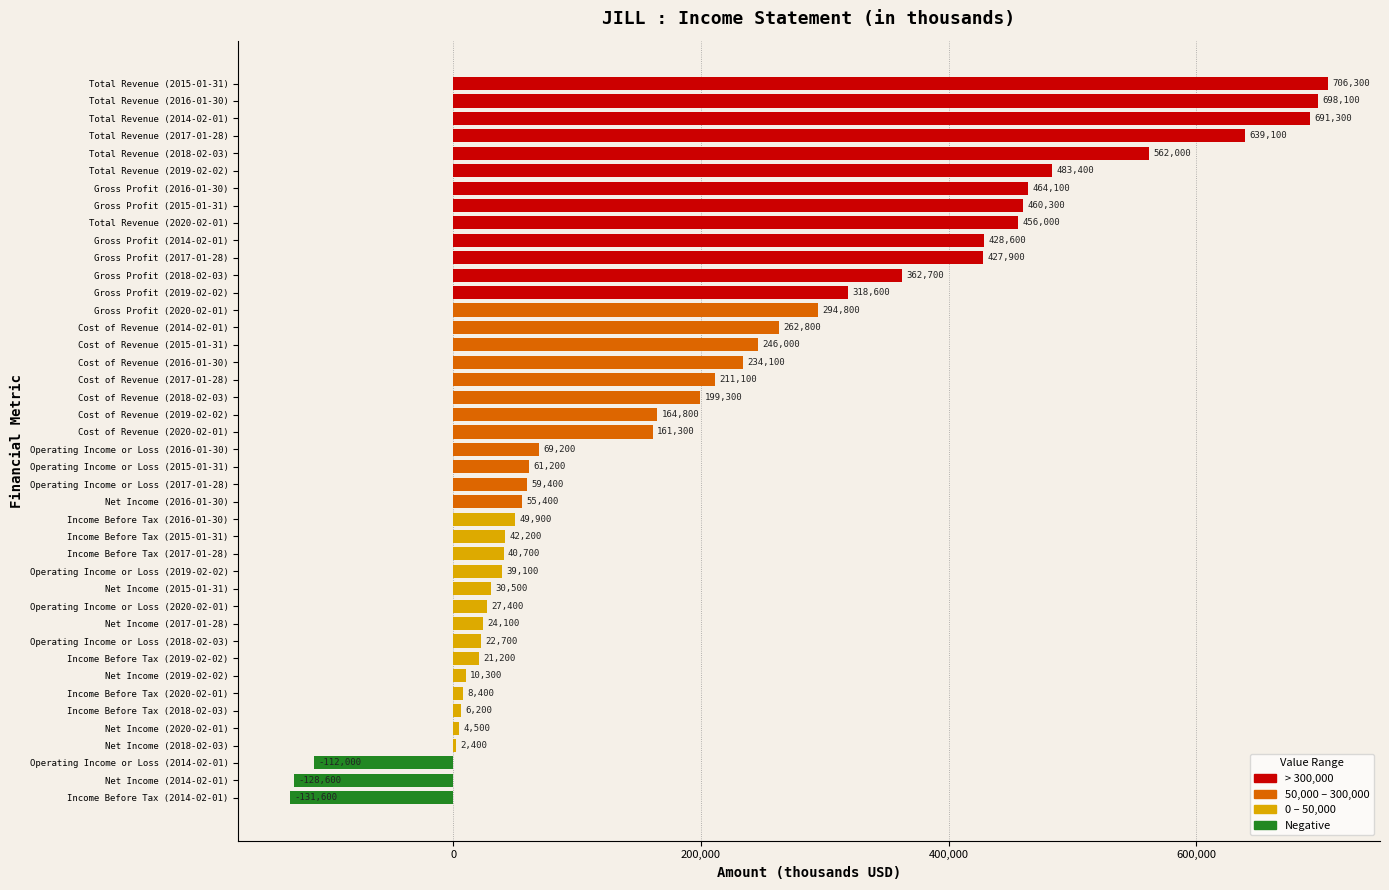

Reading bottom to top, what are all the values shown in this chart?

Income Before Tax (2014-02-01)=-131600	Net Income (2014-02-01)=-128600	Operating Income or Loss (2014-02-01)=-112000	Net Income (2018-02-03)=2400	Net Income (2020-02-01)=4500	Income Before Tax (2018-02-03)=6200	Income Before Tax (2020-02-01)=8400	Net Income (2019-02-02)=10300	Income Before Tax (2019-02-02)=21200	Operating Income or Loss (2018-02-03)=22700	Net Income (2017-01-28)=24100	Operating Income or Loss (2020-02-01)=27400	Net Income (2015-01-31)=30500	Operating Income or Loss (2019-02-02)=39100	Income Before Tax (2017-01-28)=40700	Income Before Tax (2015-01-31)=42200	Income Before Tax (2016-01-30)=49900	Net Income (2016-01-30)=55400	Operating Income or Loss (2017-01-28)=59400	Operating Income or Loss (2015-01-31)=61200	Operating Income or Loss (2016-01-30)=69200	Cost of Revenue (2020-02-01)=161300	Cost of Revenue (2019-02-02)=164800	Cost of Revenue (2018-02-03)=199300	Cost of Revenue (2017-01-28)=211100	Cost of Revenue (2016-01-30)=234100	Cost of Revenue (2015-01-31)=246000	Cost of Revenue (2014-02-01)=262800	Gross Profit (2020-02-01)=294800	Gross Profit (2019-02-02)=318600	Gross Profit (2018-02-03)=362700	Gross Profit (2017-01-28)=427900	Gross Profit (2014-02-01)=428600	Total Revenue (2020-02-01)=456000	Gross Profit (2015-01-31)=460300	Gross Profit (2016-01-30)=464100	Total Revenue (2019-02-02)=483400	Total Revenue (2018-02-03)=562000	Total Revenue (2017-01-28)=639100	Total Revenue (2014-02-01)=691300	Total Revenue (2016-01-30)=698100	Total Revenue (2015-01-31)=706300